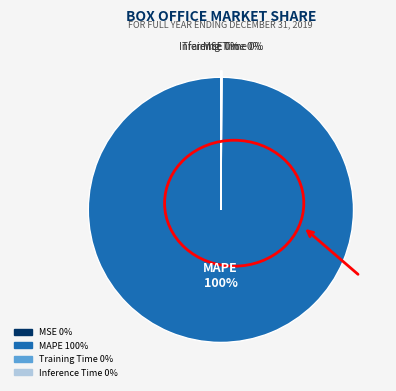

Which slice is the largest?

MAPE